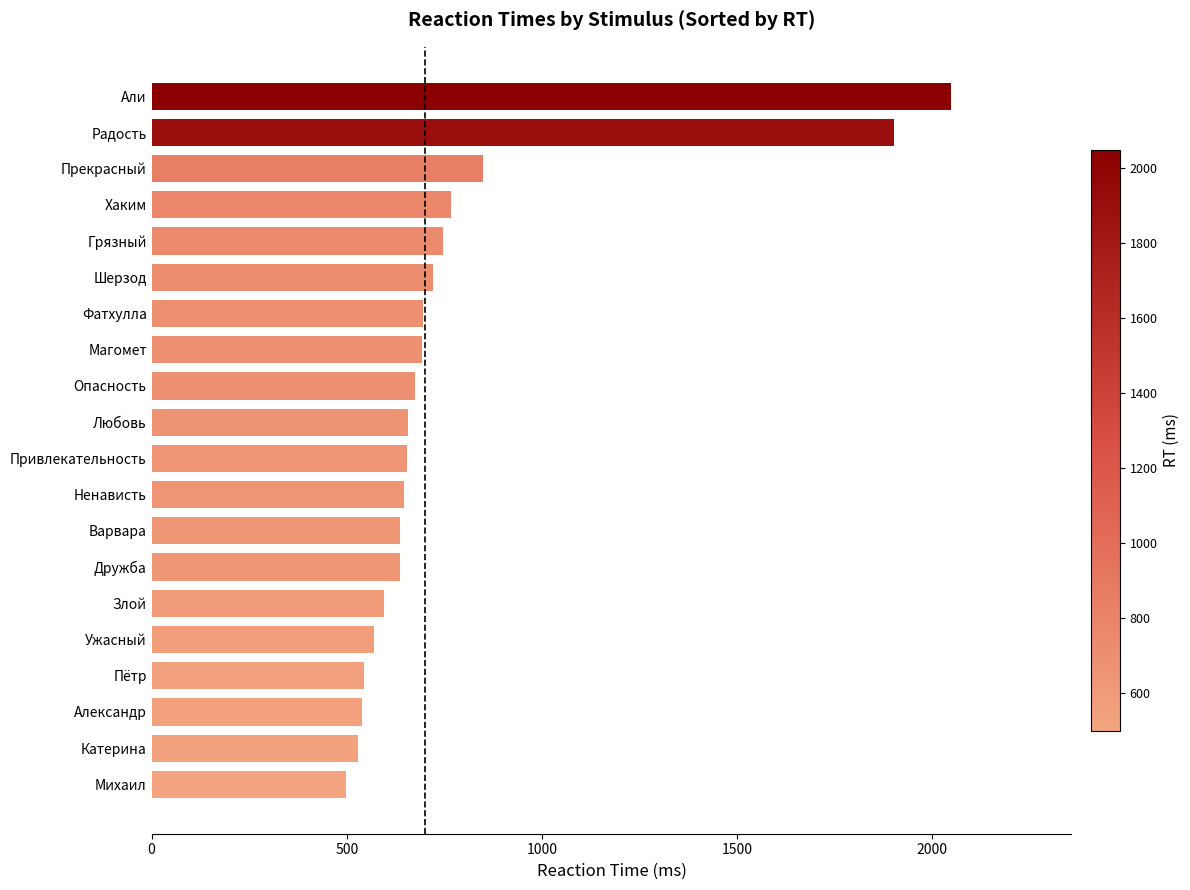

What is the sum of all values?

15604